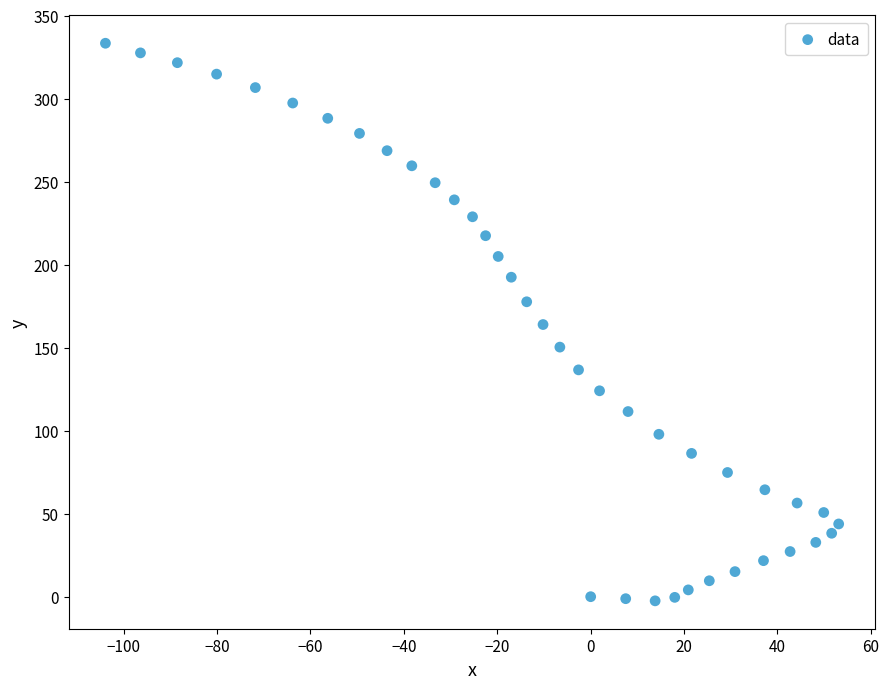

What is the range of X values (max minus min)?

157.0